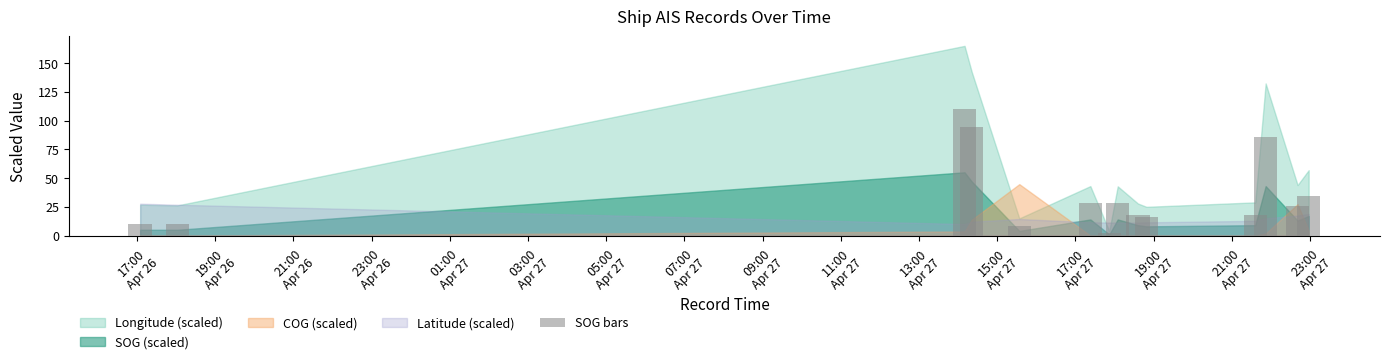

What is the maximum value shown in the chart?

110